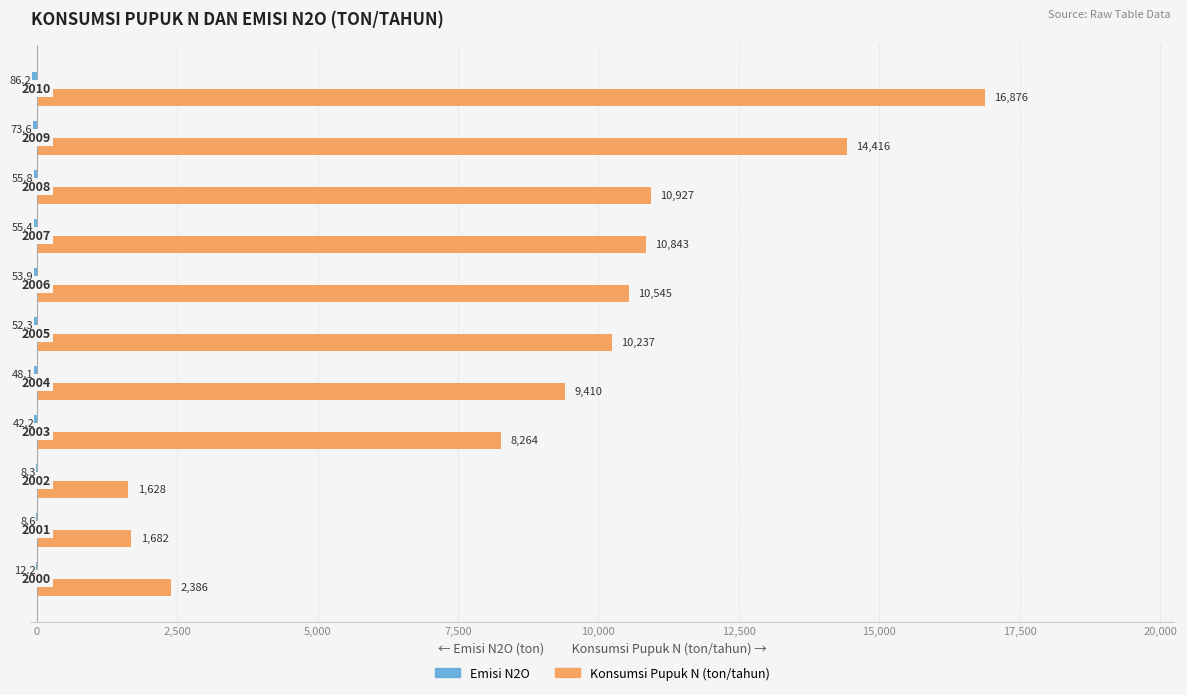

What is the greatest value displayed?

16876.4